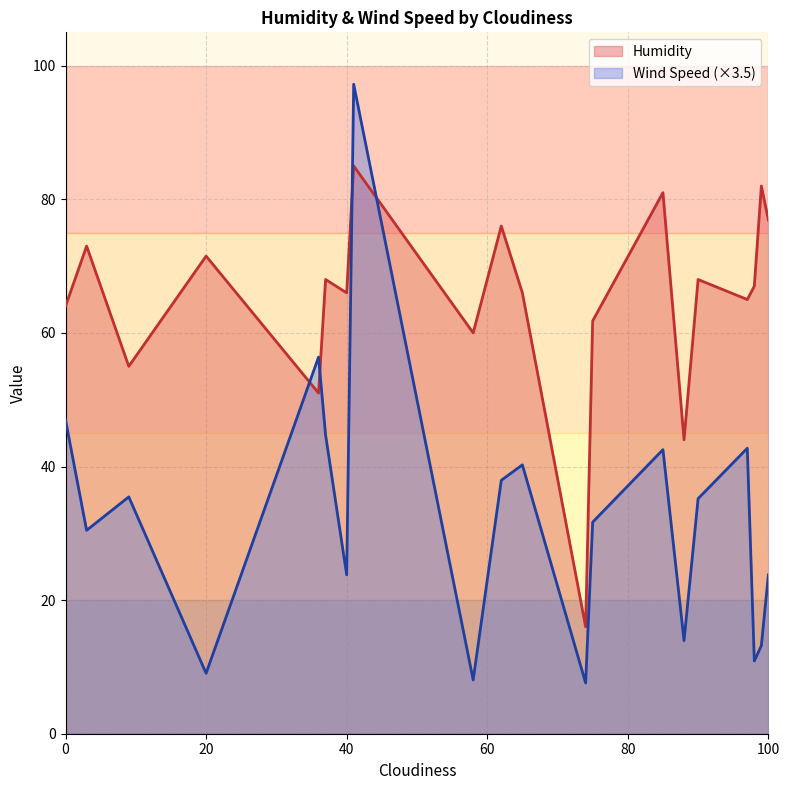

After their last crossing, which series has the higher values: Humidity or Wind Speed (×3.5)?

Humidity